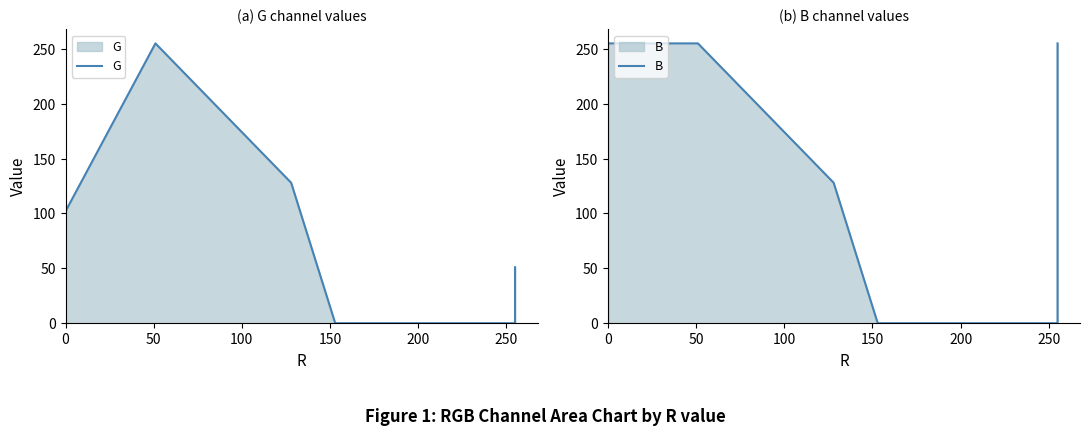

True or false: G and B cross at least once.

False